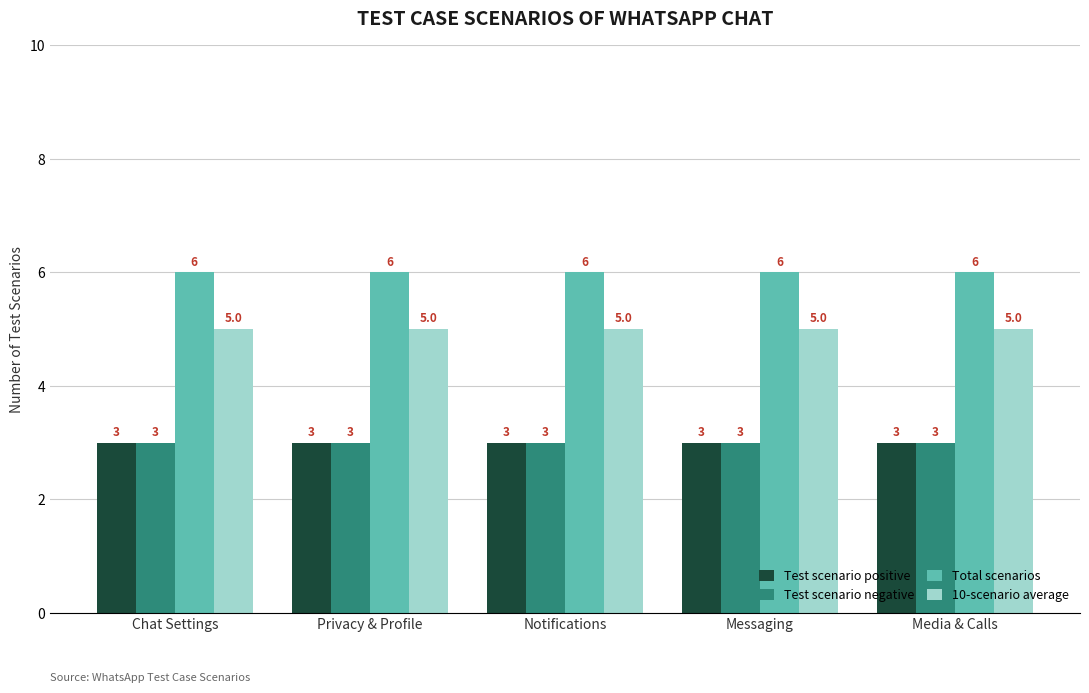

What value does the 10-scenario average series have at Notifications?

5